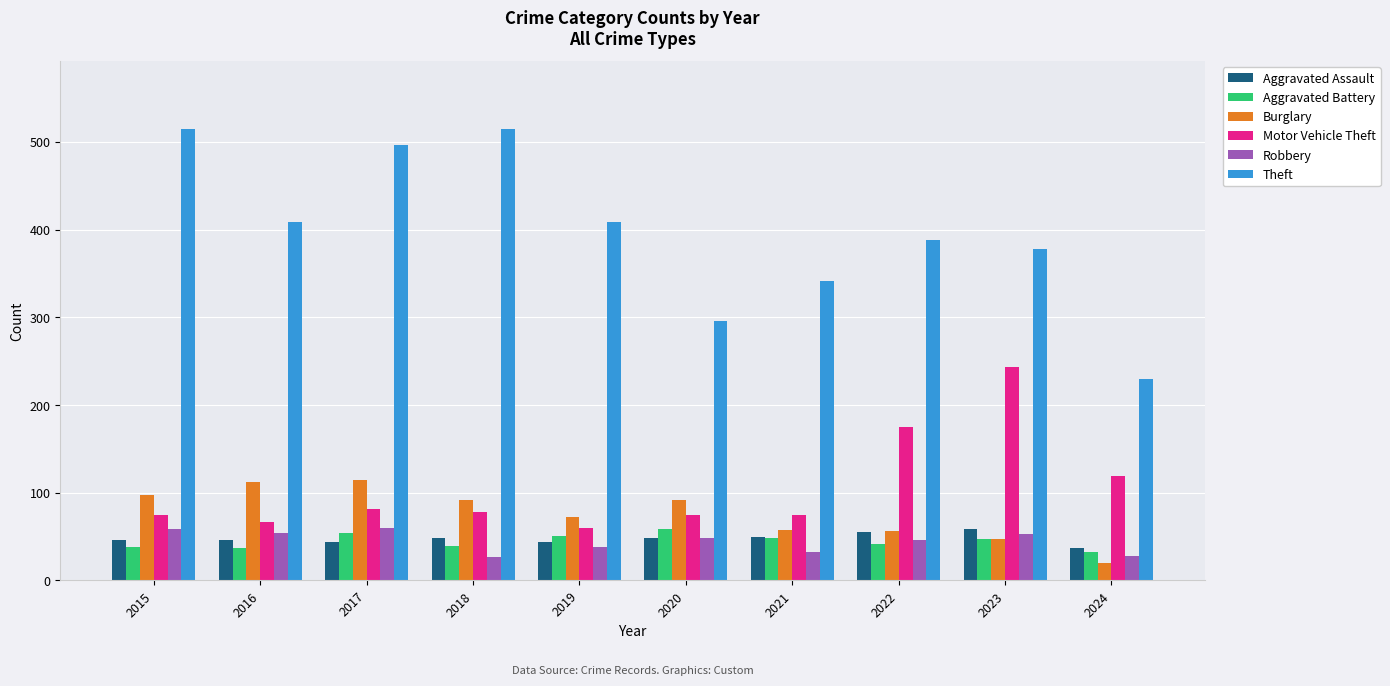

What is the maximum value for Motor Vehicle Theft?

243